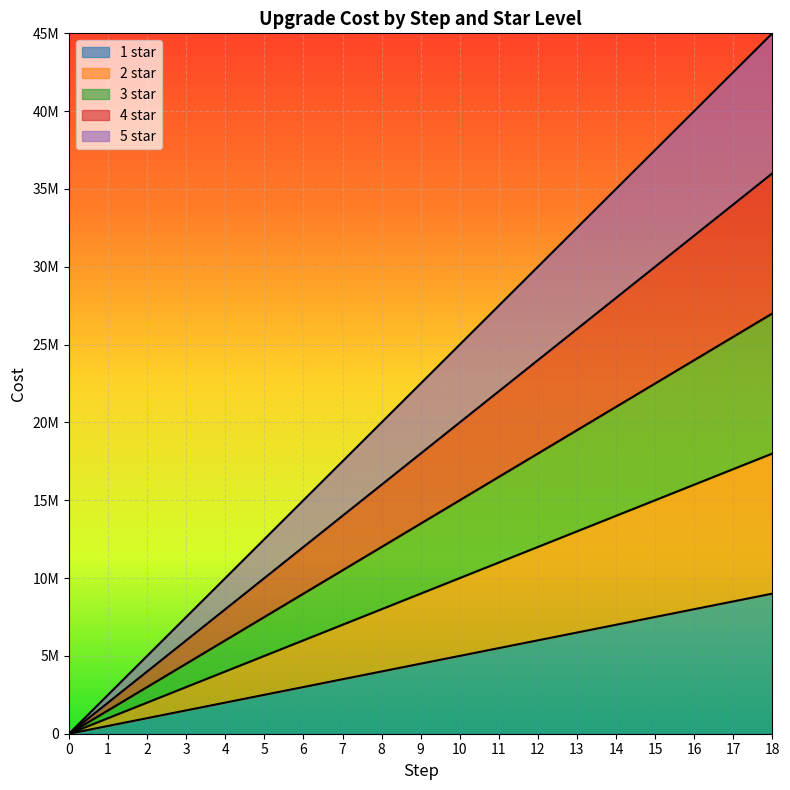

List the labels in order of 4 star value, smallest first.

0, 1, 2, 3, 4, 5, 6, 7, 8, 9, 10, 11, 12, 13, 14, 15, 16, 17, 18